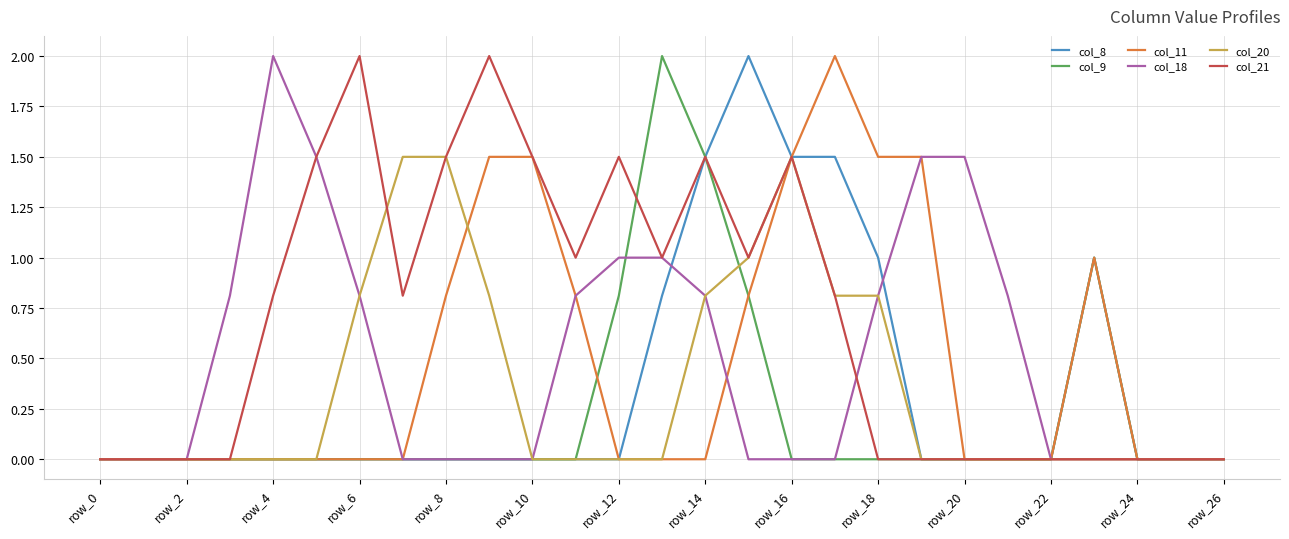

What is the greatest value displayed?

2.0